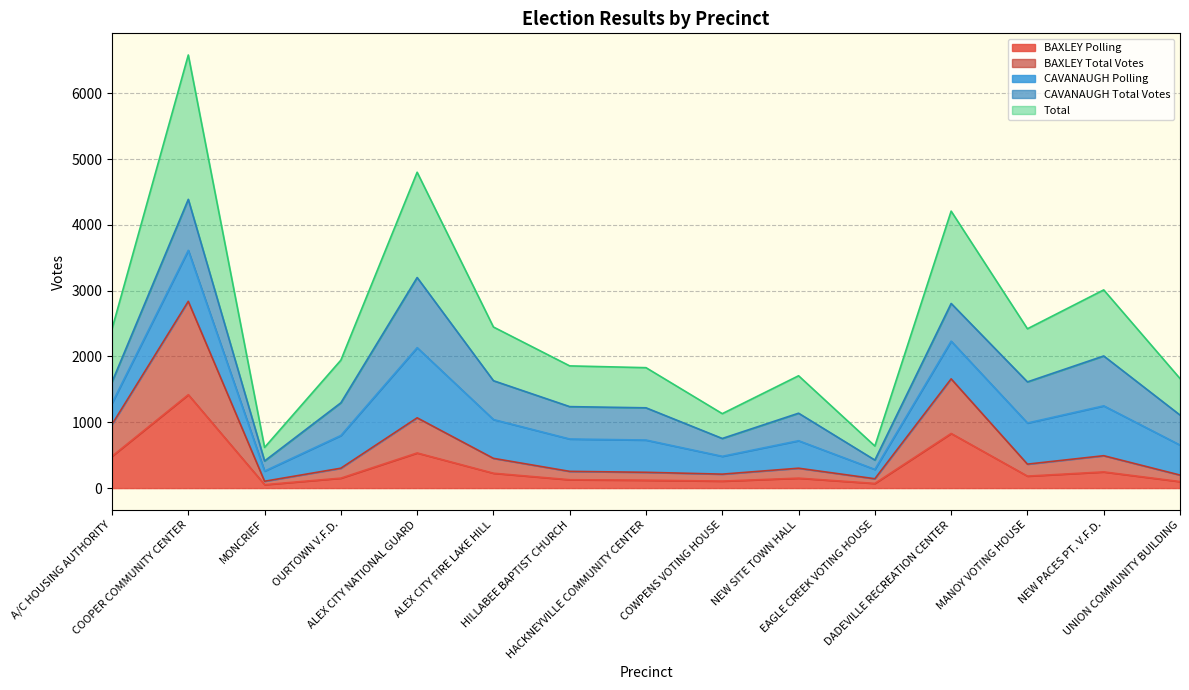

Which series has the largest total across all categories?

Total